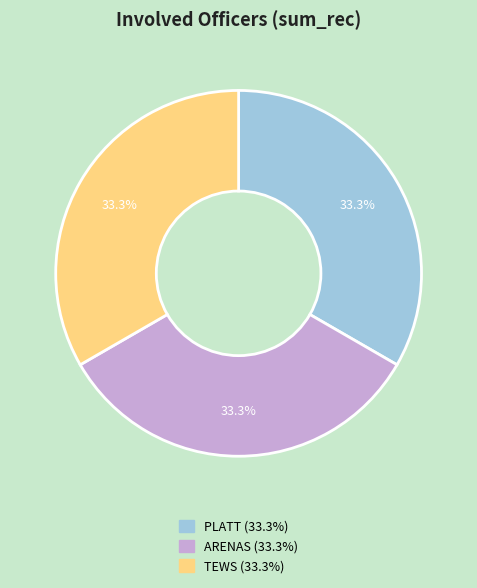

What is the total percentage of PLATT and ARENAS?

66.7%